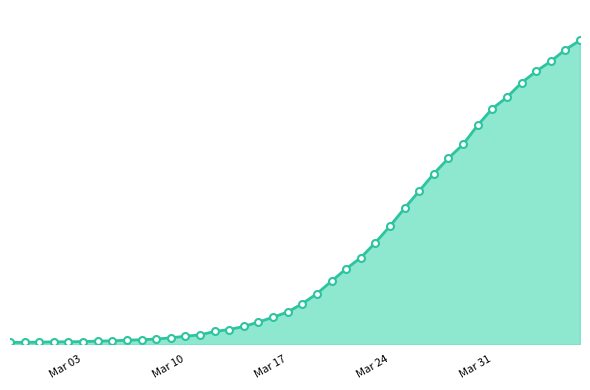

Is this an area chart (filled region under the line)?

Yes